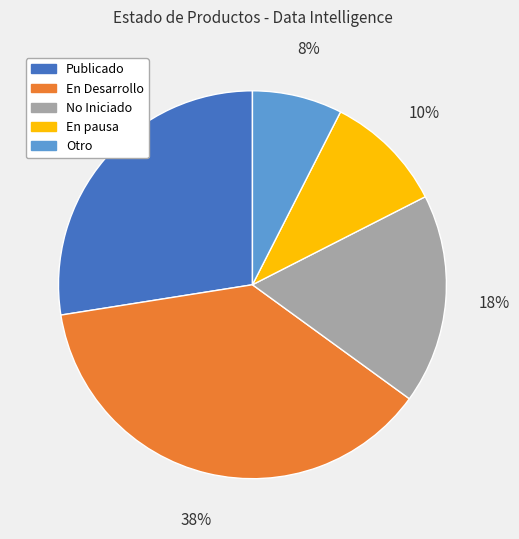

Does No Iniciado represent more than half of the total?

No